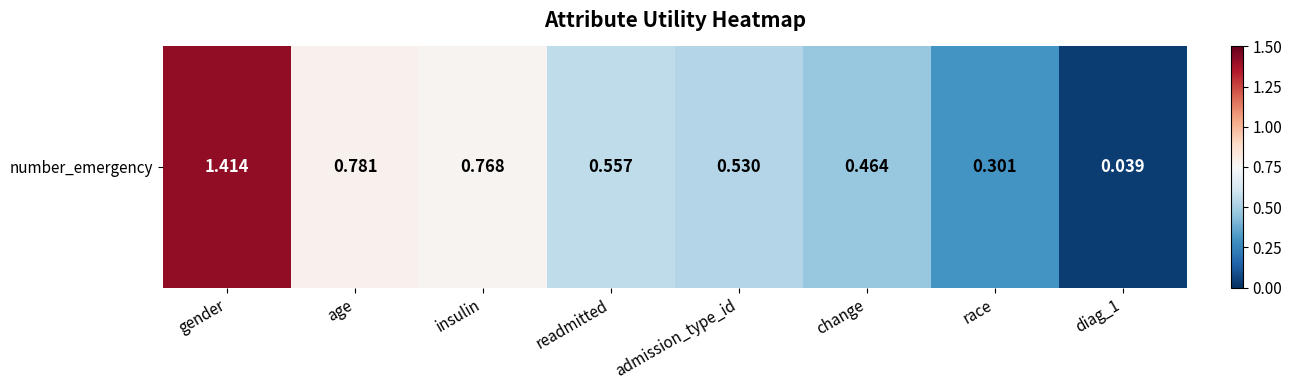

What is the difference between the second highest and minimum values?

0.7